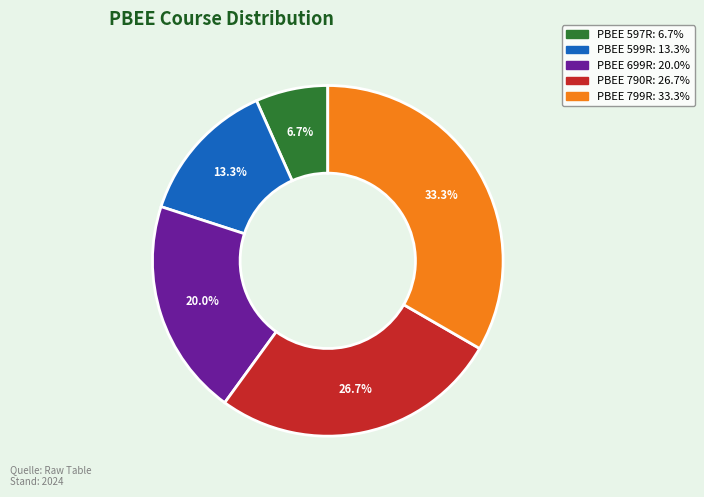

How many segments does this pie chart have?

5